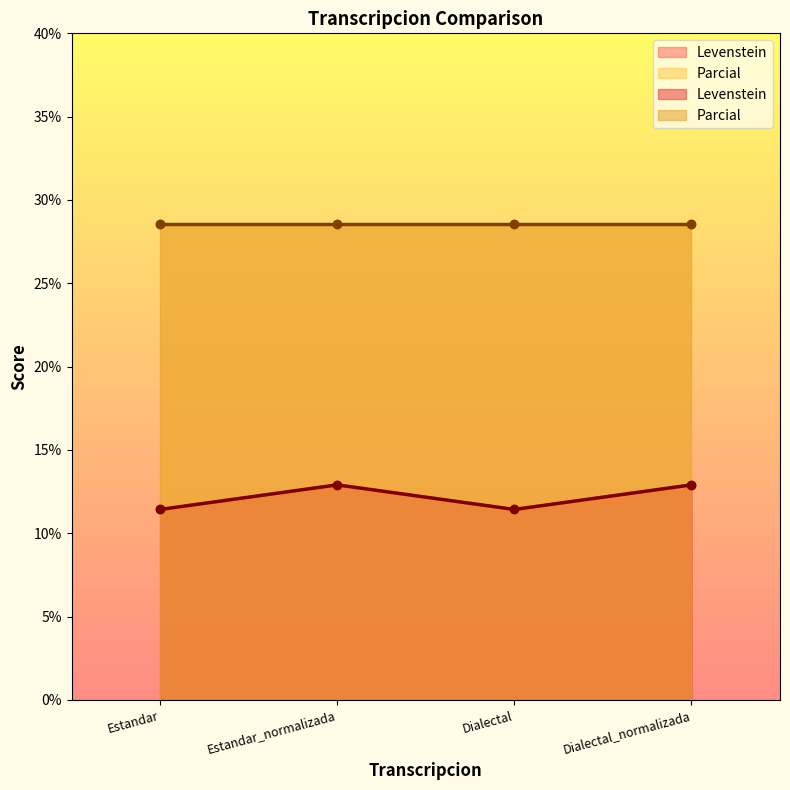

At which category does the data reach its first local valley?

Dialectal